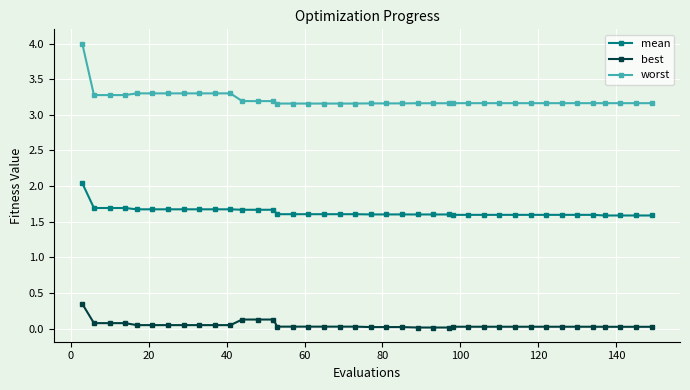

Which series has the largest total across all categories?

worst